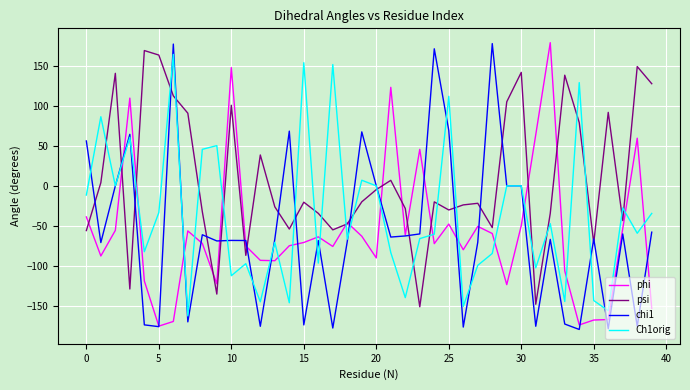

After their last crossing, which series has the higher values: chi1 or psi?

psi